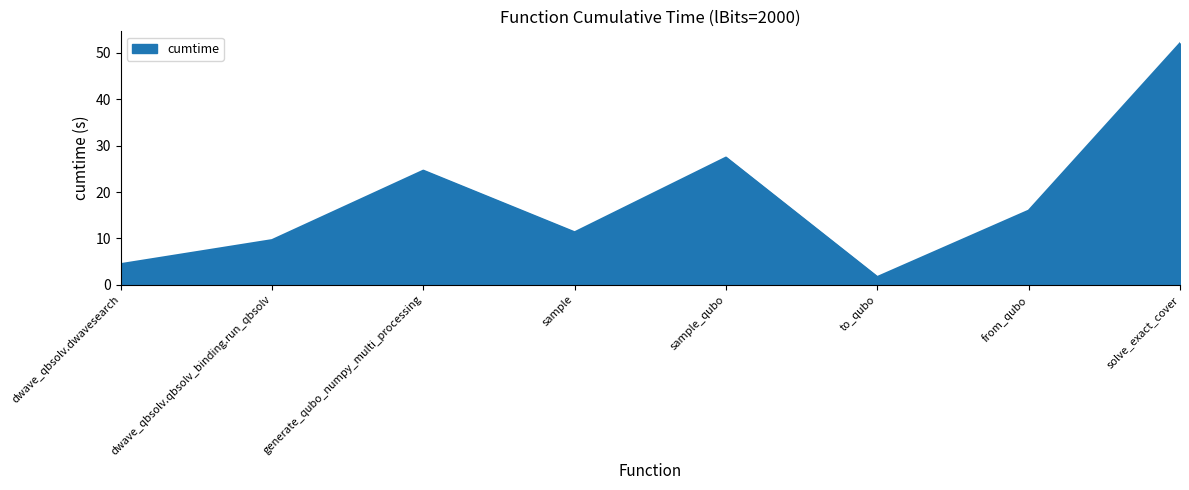

How many interior local peaks (higher than both neighbors) does the data have?

2